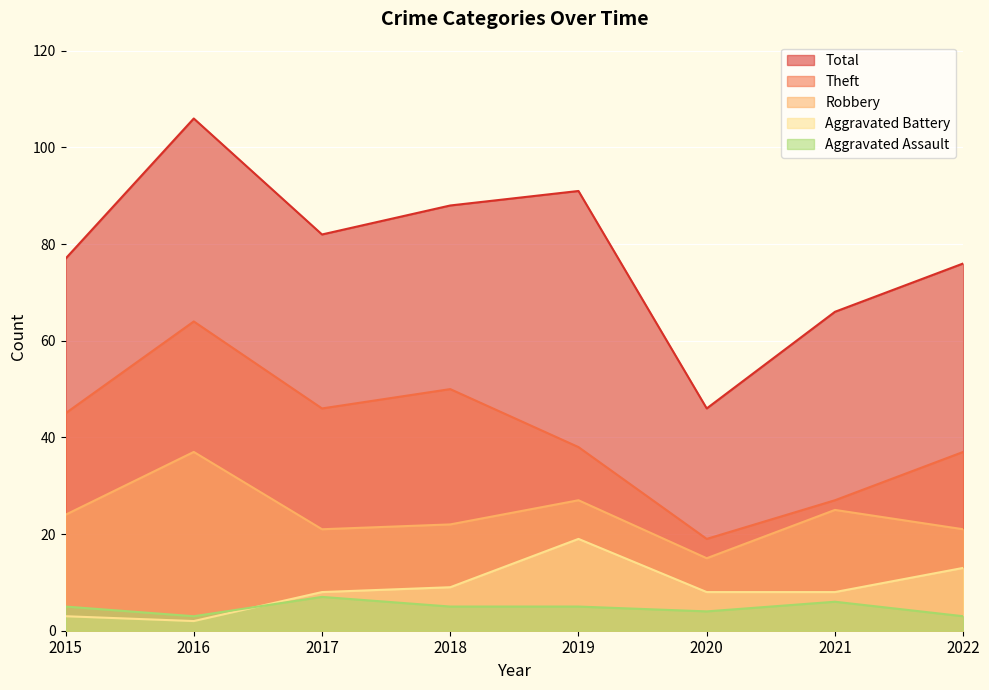

Which series has the widest spread of values?

Total